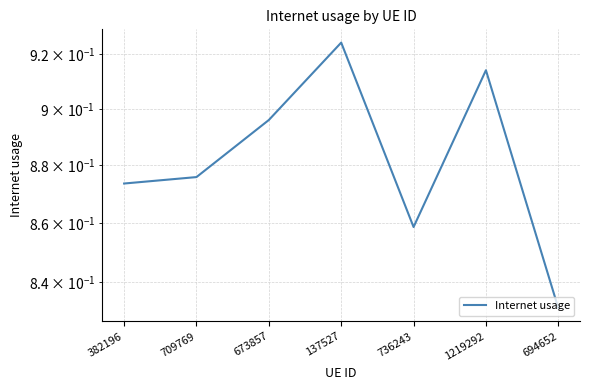

Reading left to right, list all the values displayed in this chart.

382196=0.9	709769=0.9	673857=0.9	137527=0.9	736243=0.9	1219292=0.9	694652=0.8